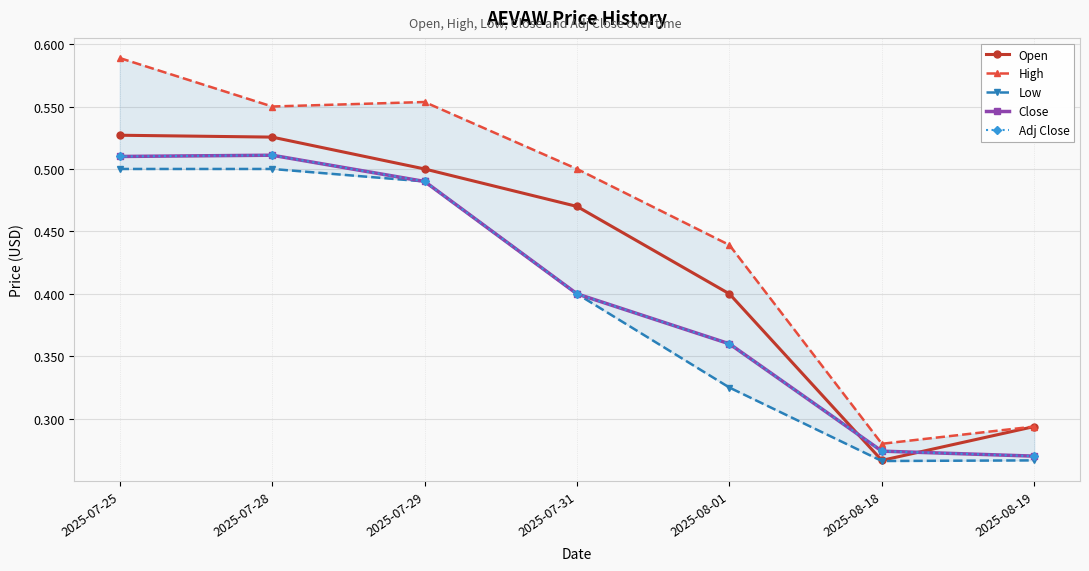

Where is High nearest to the value 0?

2025-08-18